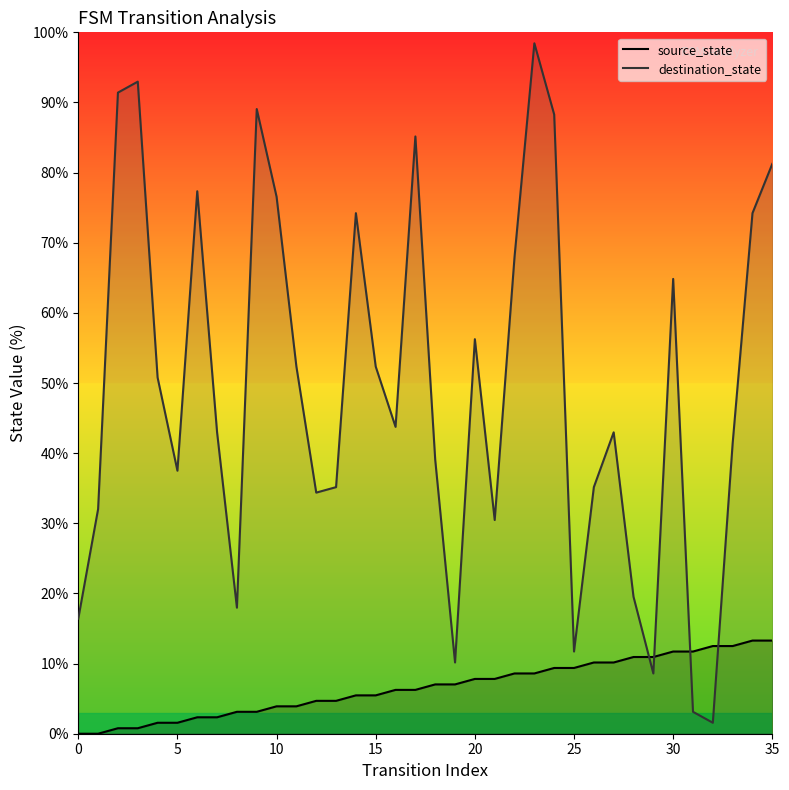

What is the difference between the highest and lowest values at 8?

14.8